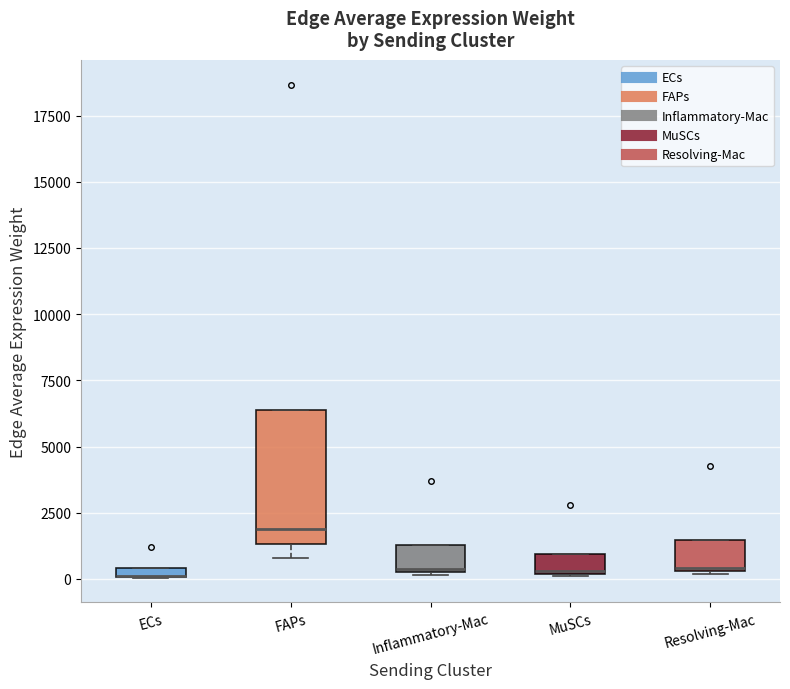

Where is the lower edge of the box for Resolving-Mac on the y-axis? The values are not printed on the chart, so give them approximately, as read against the axis.

500